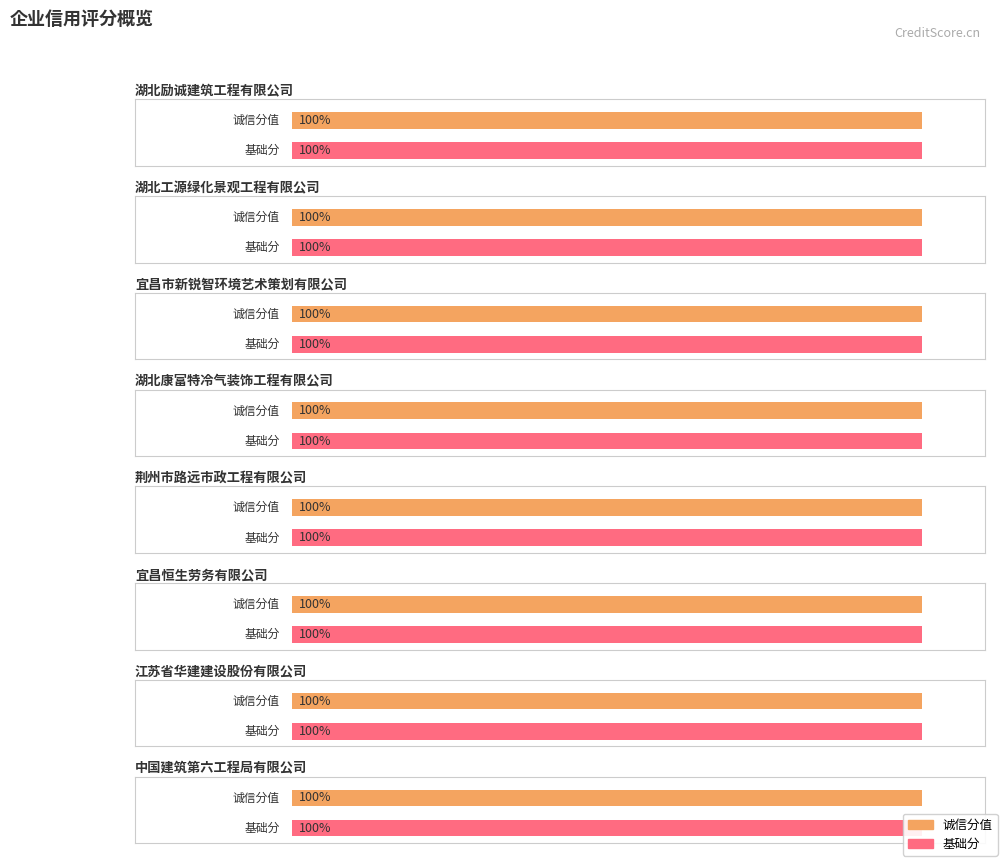

What is the average value of the 诚信分值 series?

100